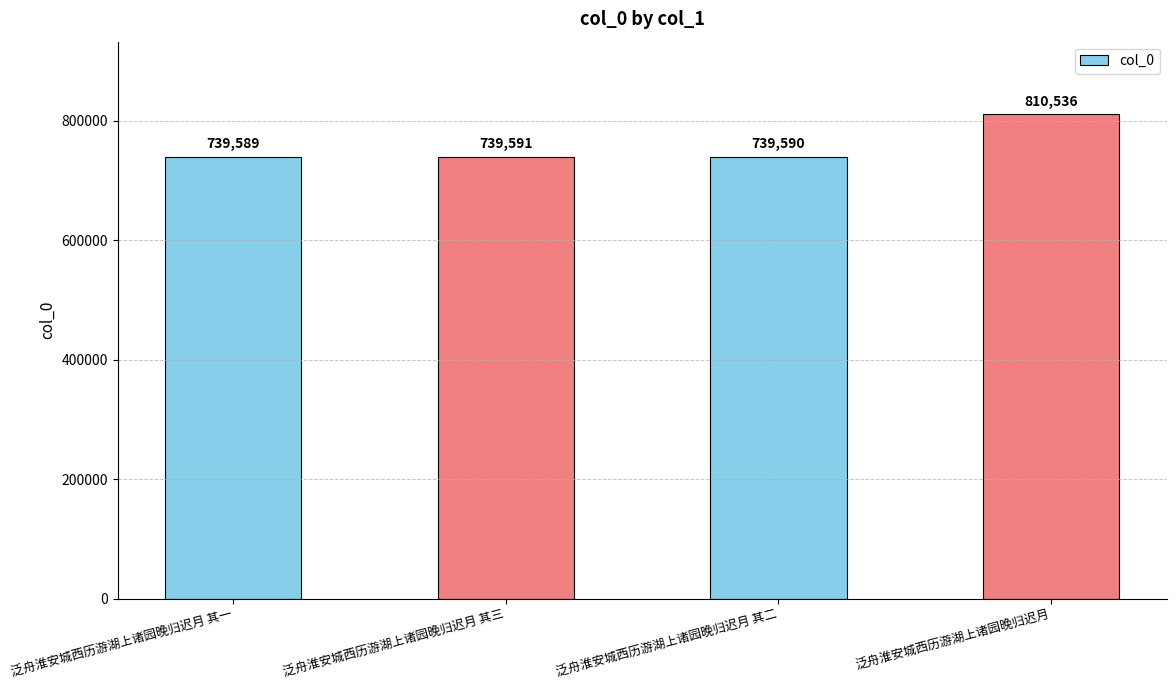

At which label is the value closest to 775062?

泛舟淮安城西历游湖上诸园晚归迟月 其三